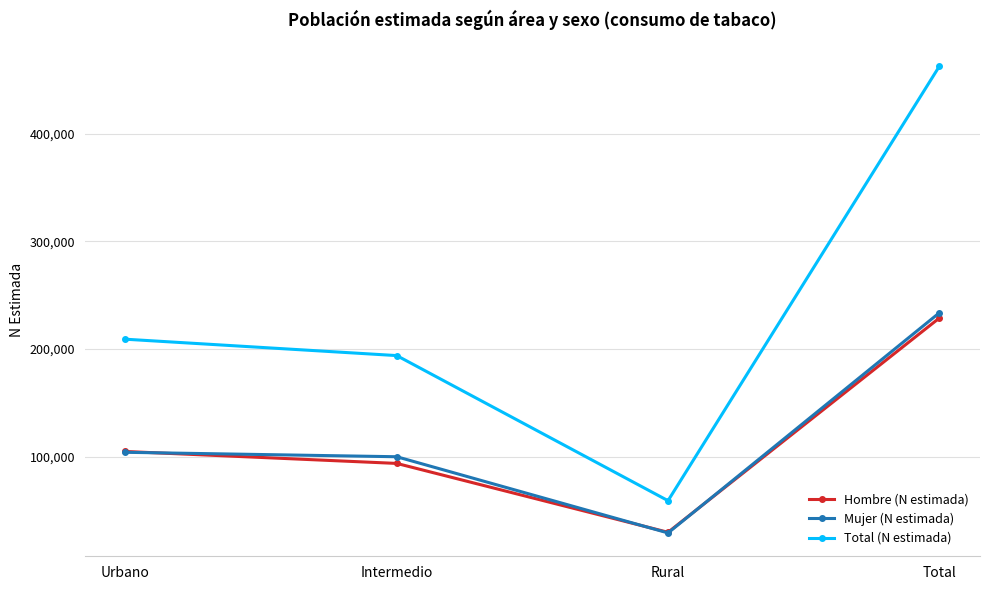

What is the difference between the highest and lowest values at Urbano?

104942